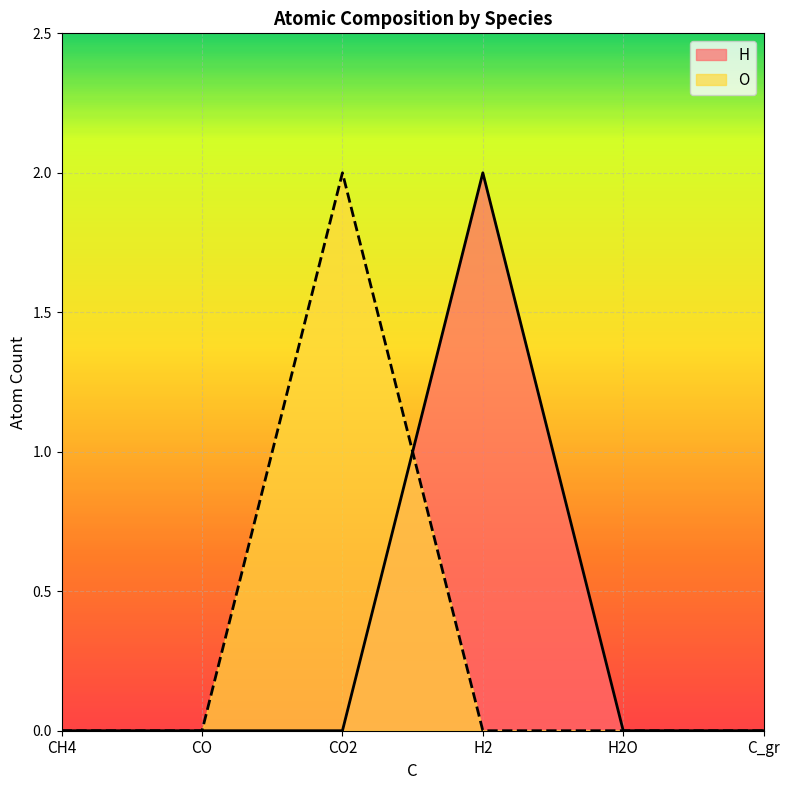

Reading left to right, transcribe all the data shown in this chart.

H: 0	0	0	2	0	0
O: 0	0	2	0	0	0